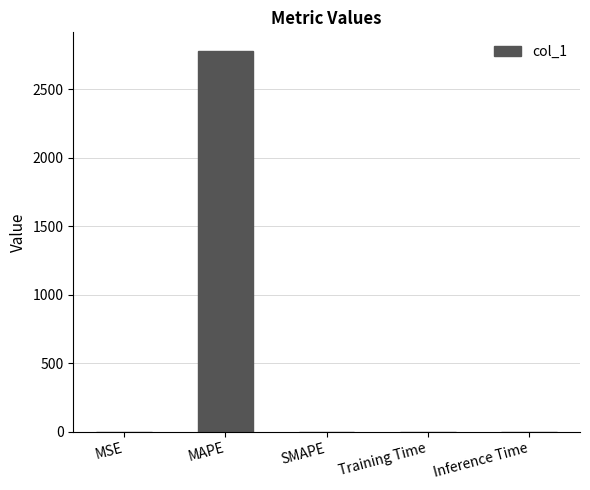

Which label corresponds to the largest value in the chart?

MAPE